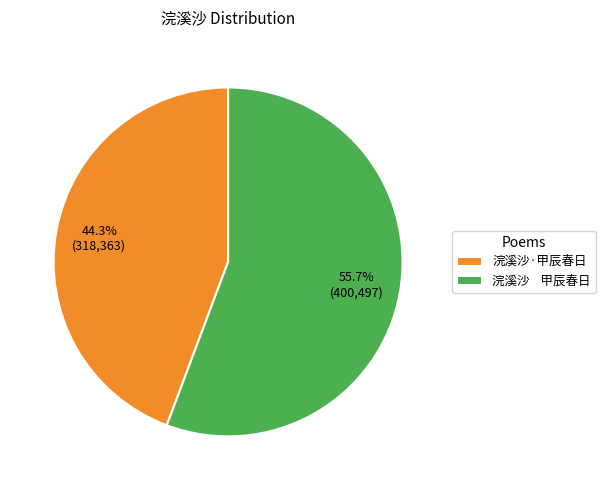

Rank the categories by value from highest to lowest.

浣溪沙 甲辰春日, 浣溪沙·甲辰春日